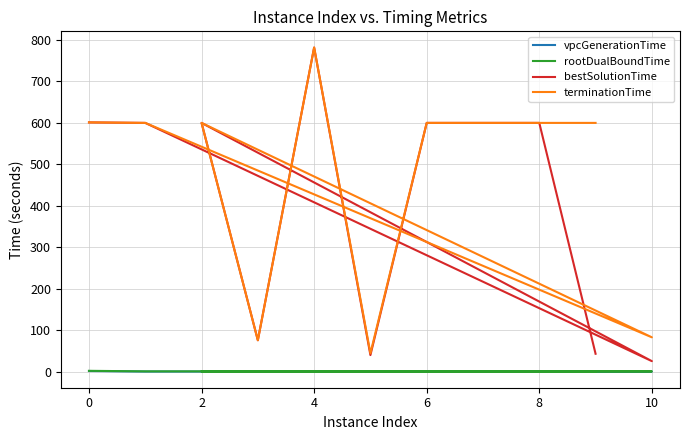

Which series changed the most between 0 and 8?

terminationTime